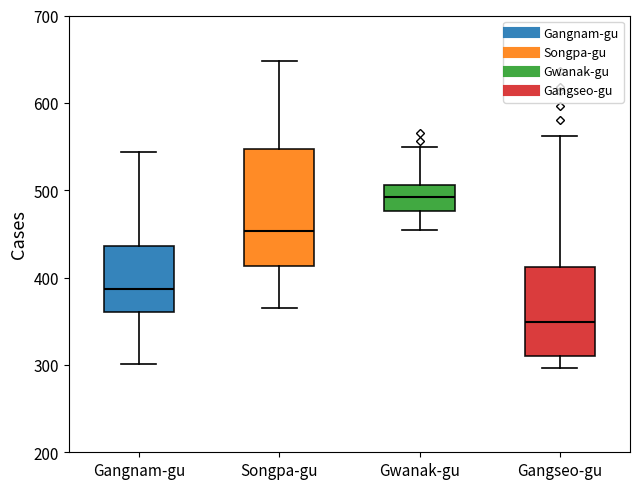

Reading left to right, read every box against the y-axis: the position of its median line, the range the box covers, and the ends of its whiskers. The values are not printed on the chart, so give them approximately, as read against the axis.

Gangnam-gu: median 390, box 360 to 440, whiskers 300 to 540
Songpa-gu: median 450, box 410 to 550, whiskers 370 to 650
Gwanak-gu: median 490, box 480 to 510, whiskers 450 to 550
Gangseo-gu: median 350, box 310 to 410, whiskers 300 to 560